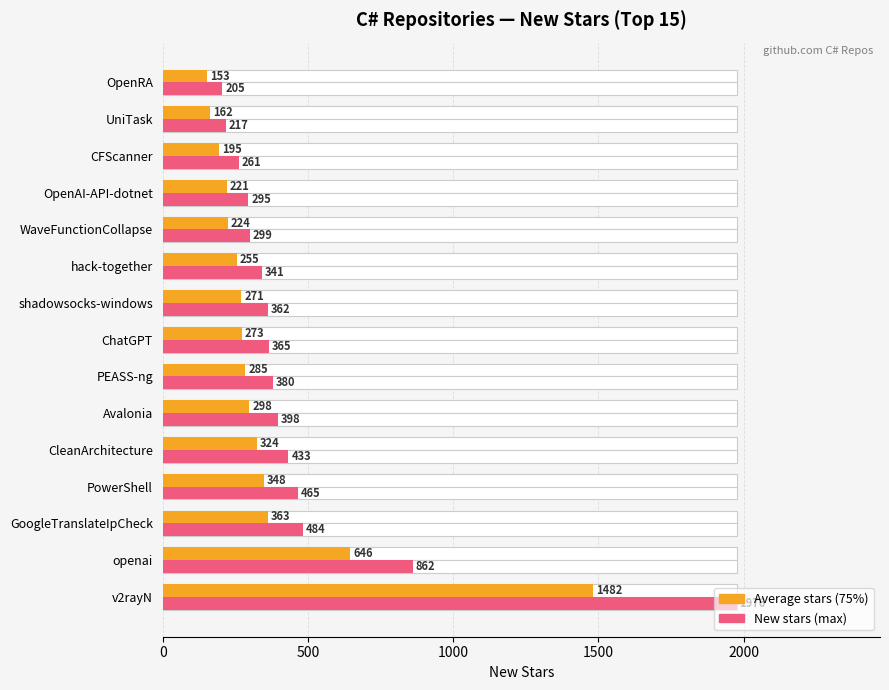

What is the minimum value shown in the chart?

153